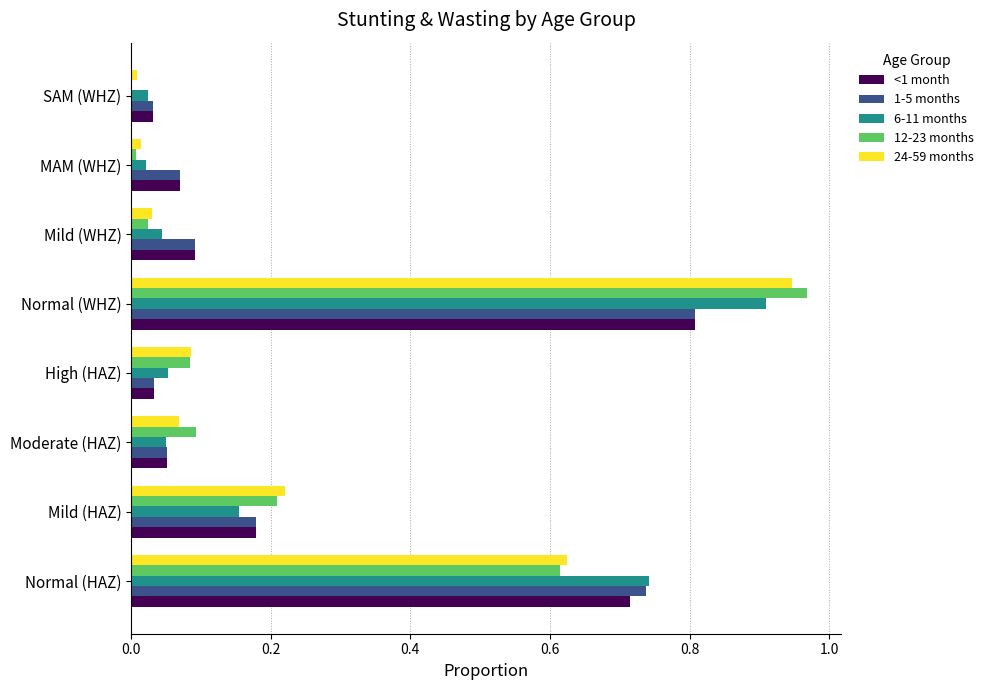

How many series are shown in this chart?

5